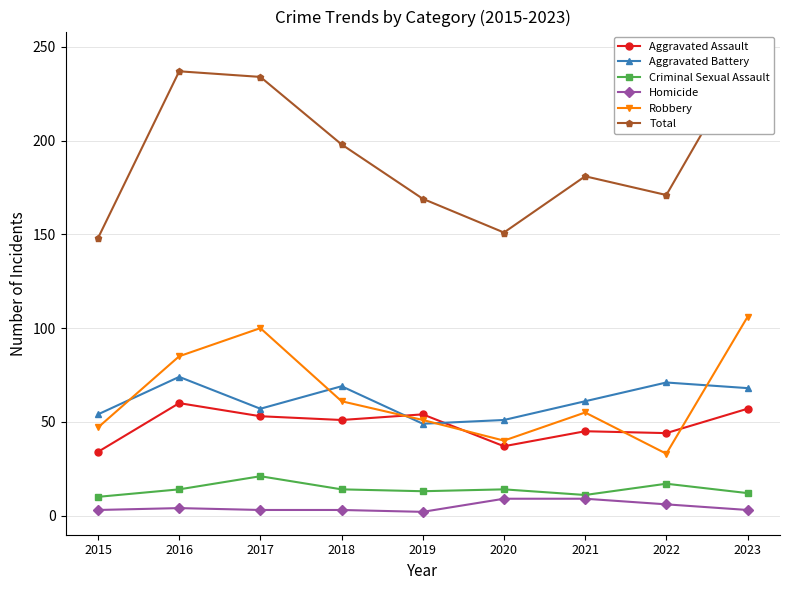

Reading left to right, extract all data points from this chart.

Aggravated Assault: 2015=34	2016=60	2017=53	2018=51	2019=54	2020=37	2021=45	2022=44	2023=57
Aggravated Battery: 2015=54	2016=74	2017=57	2018=69	2019=49	2020=51	2021=61	2022=71	2023=68
Criminal Sexual Assault: 2015=10	2016=14	2017=21	2018=14	2019=13	2020=14	2021=11	2022=17	2023=12
Homicide: 2015=3	2016=4	2017=3	2018=3	2019=2	2020=9	2021=9	2022=6	2023=3
Robbery: 2015=47	2016=85	2017=100	2018=61	2019=51	2020=40	2021=55	2022=33	2023=106
Total: 2015=148	2016=237	2017=234	2018=198	2019=169	2020=151	2021=181	2022=171	2023=246